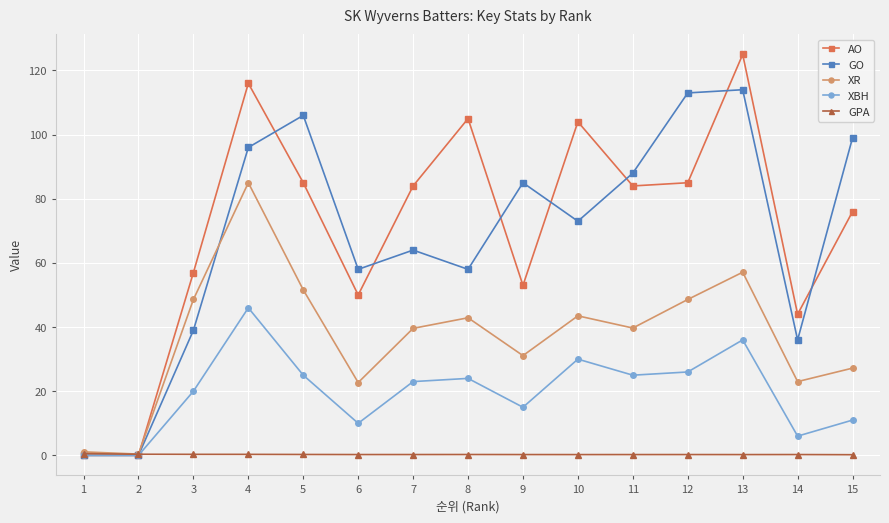

How many series are shown in this chart?

5